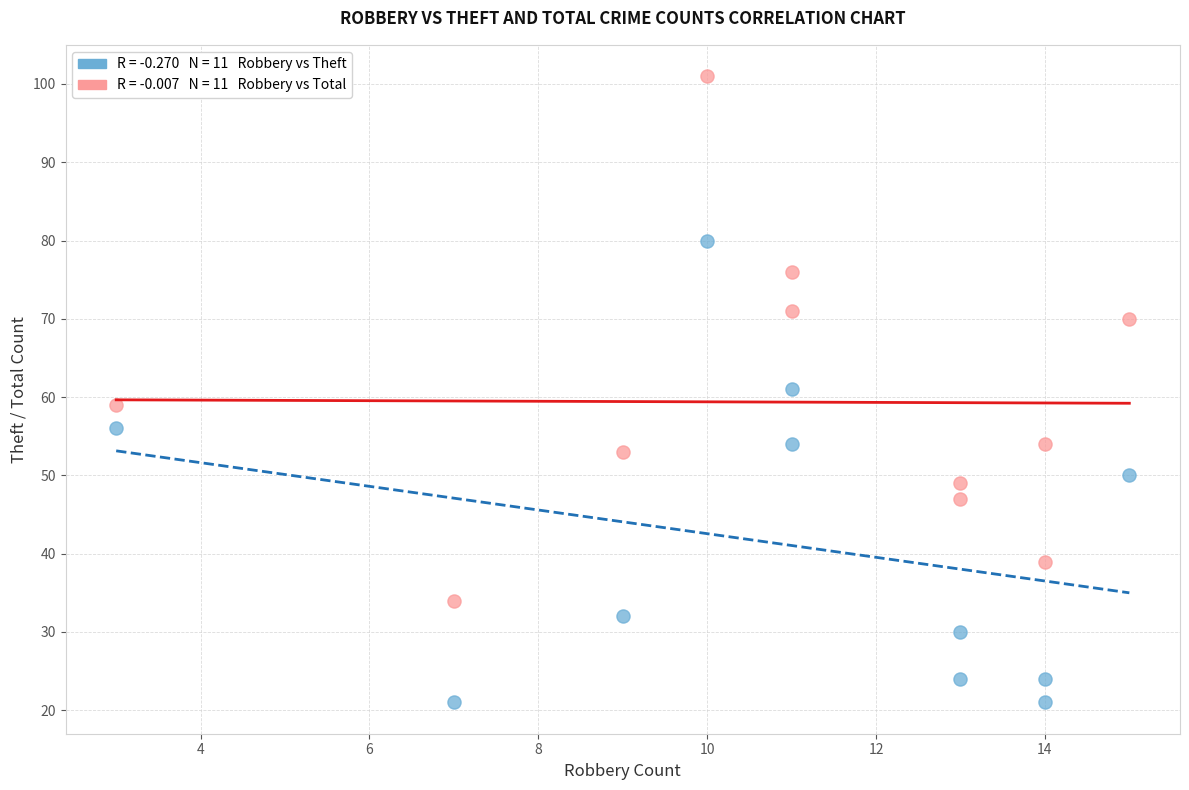

Across all data points, what is the range of Y values (max minus min)?

80